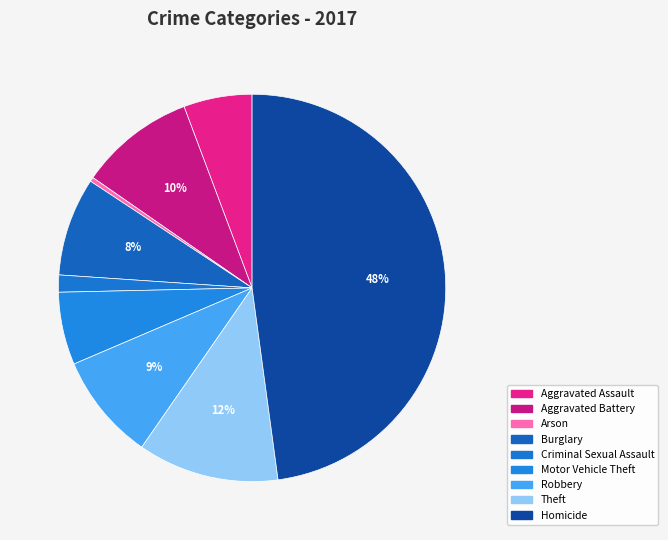

To the nearest percent, what percentage of the pie is Motor Vehicle Theft?

6%